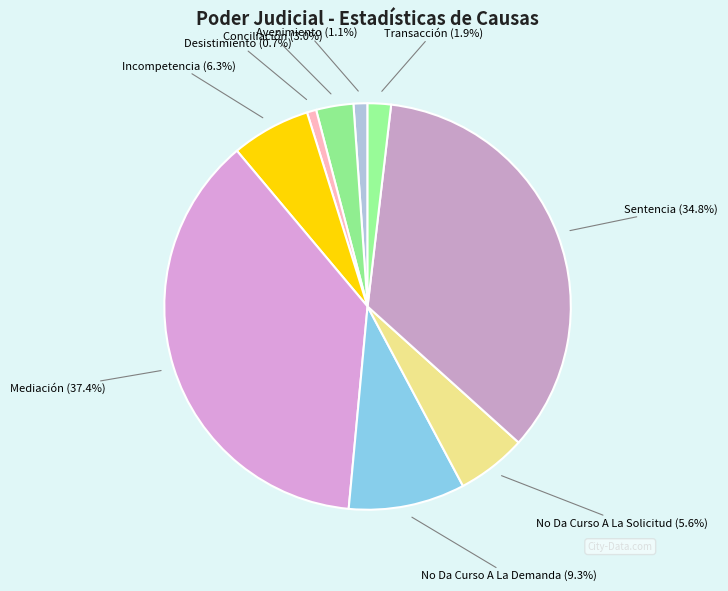

Is it true that Sentencia is 28% of the pie?

False